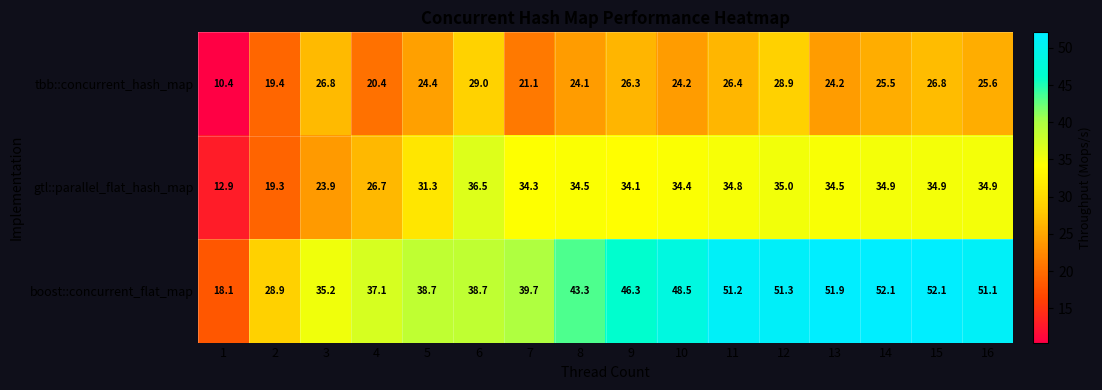

List the series in order of their peak value, highest first.

boost::concurrent_flat_map, gtl::parallel_flat_hash_map, tbb::concurrent_hash_map